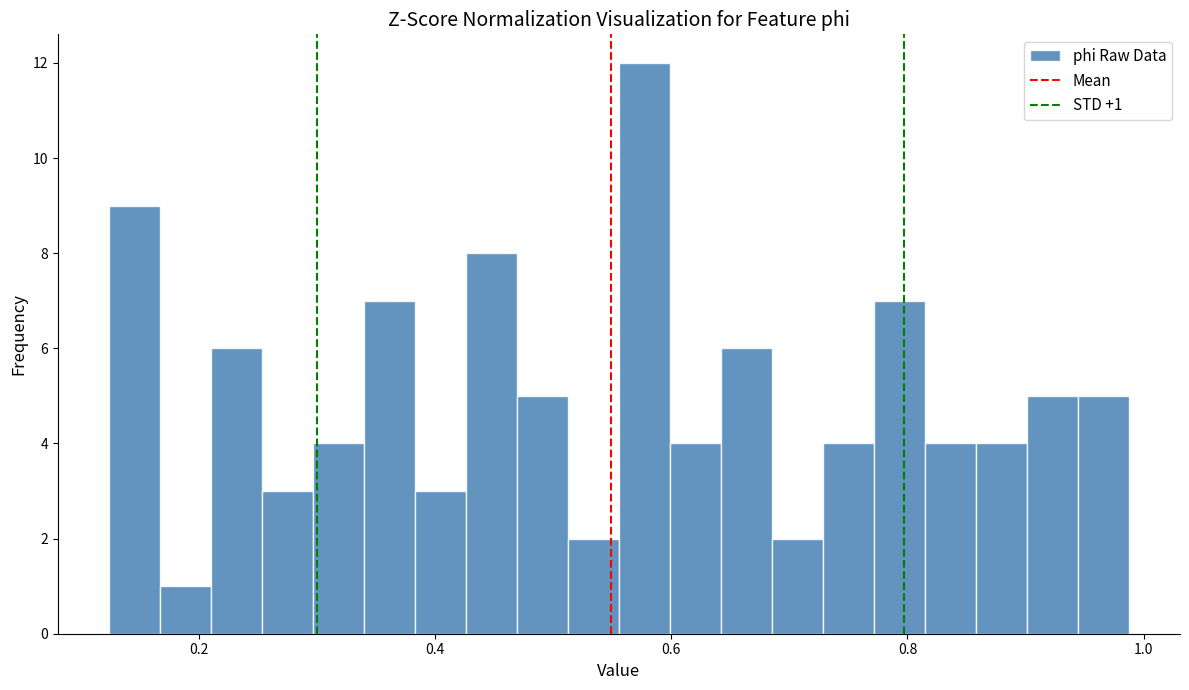

Read against the x-axis, roughly where is the centre of the tallest bar?

0.58